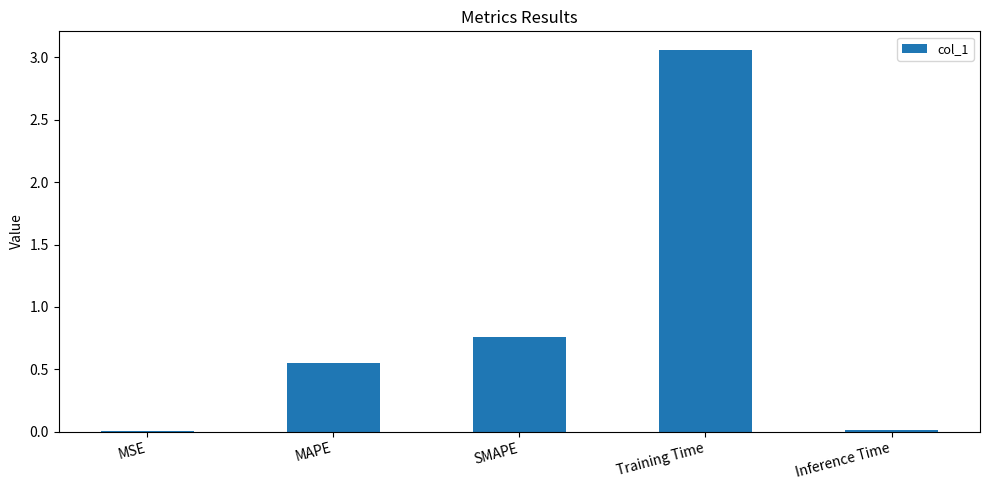

The chart shows a value of 0.0 at Inference Time. True or false?

True